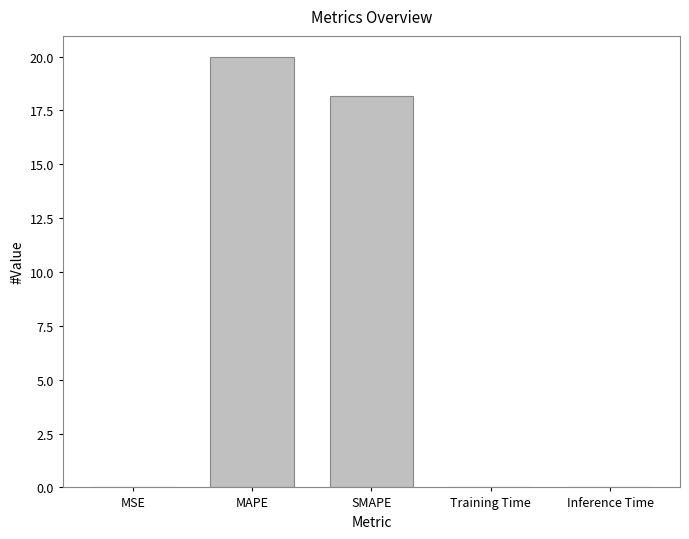

Which category has the highest value across all series?

MAPE